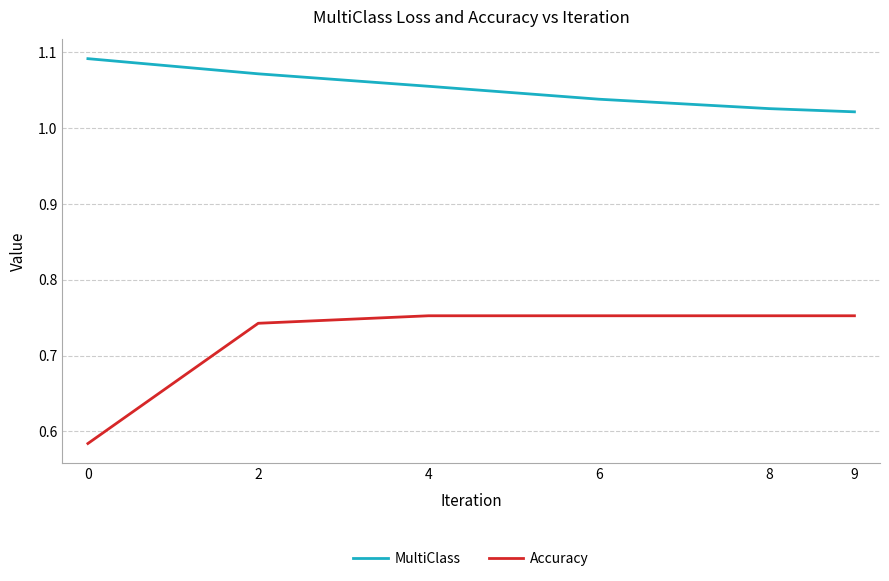

Which series has the largest total across all categories?

MultiClass